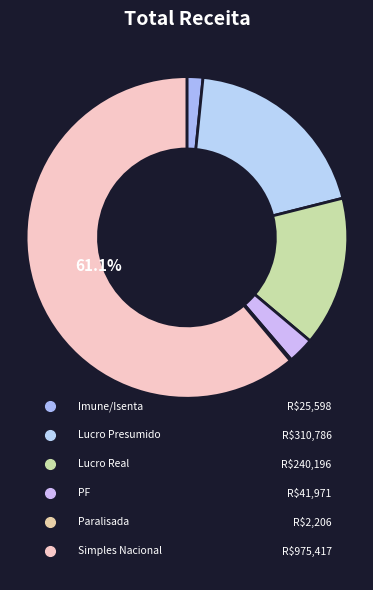

Does PF account for over 50% of the chart?

No